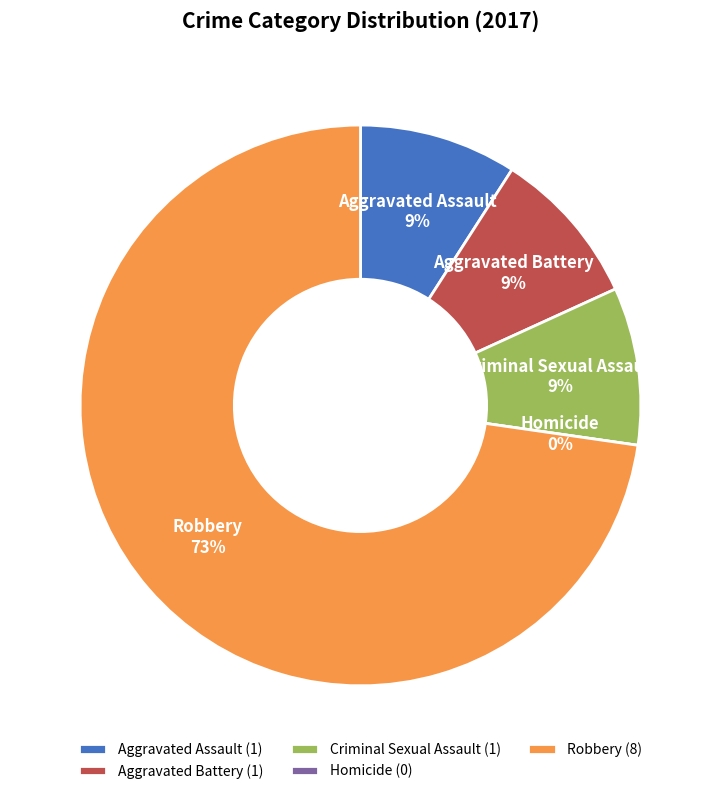

How many segments does this pie chart have?

5